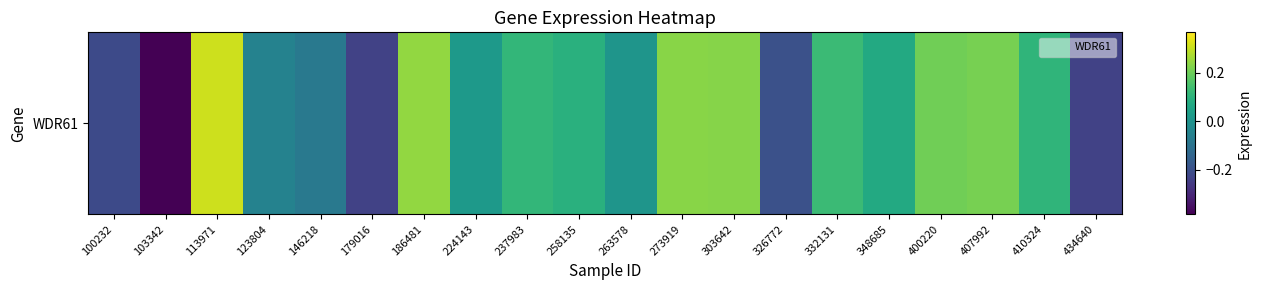

Is it true that the value at 303642 is 0.1?

False